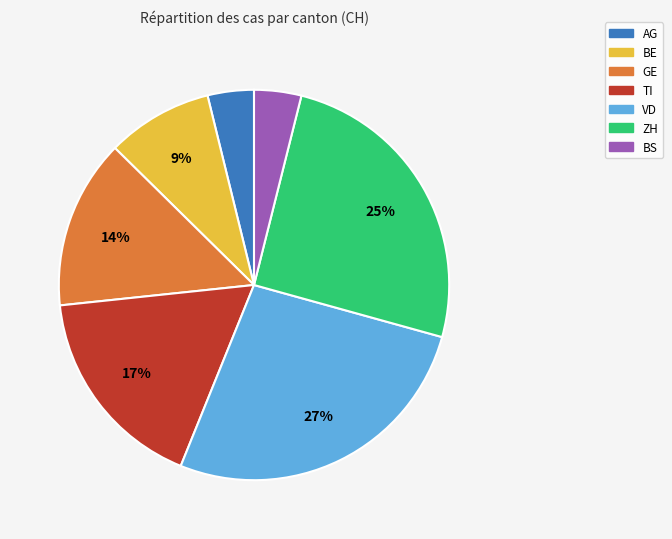

To the nearest percent, what is the difference between the largest and smallest slice percentages?

23%